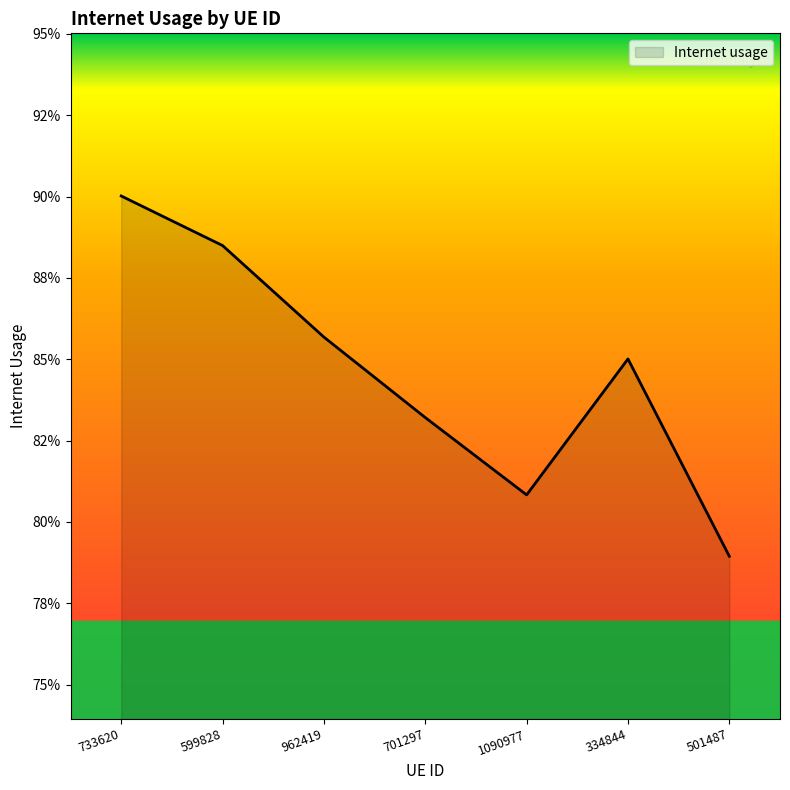

Is this an area chart (filled region under the line)?

Yes